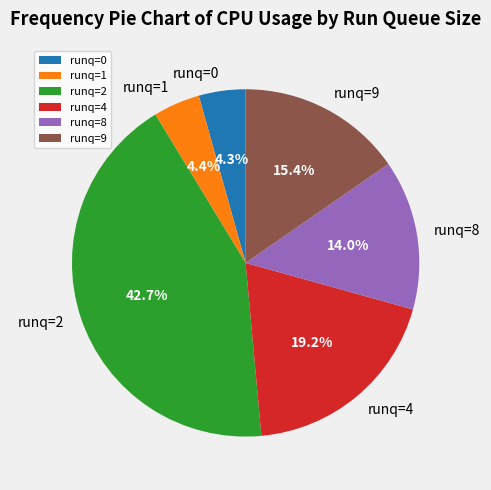

Does runq=1 account for over 50% of the chart?

No